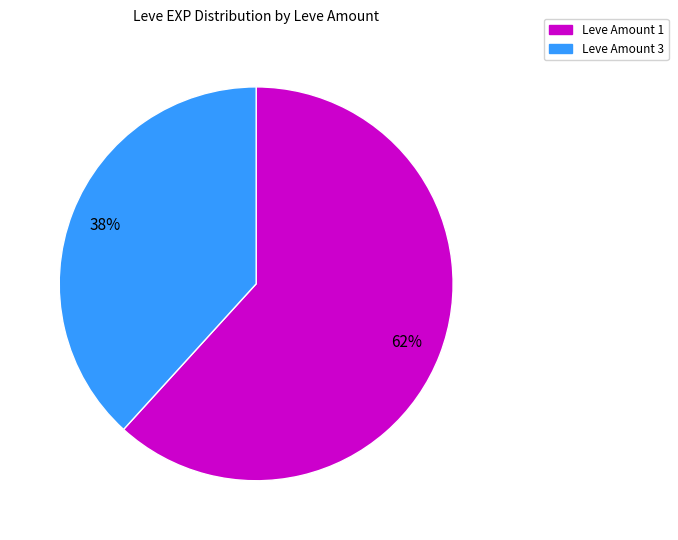

To the nearest percent, what percentage of the pie is Leve Amount 3?

38%